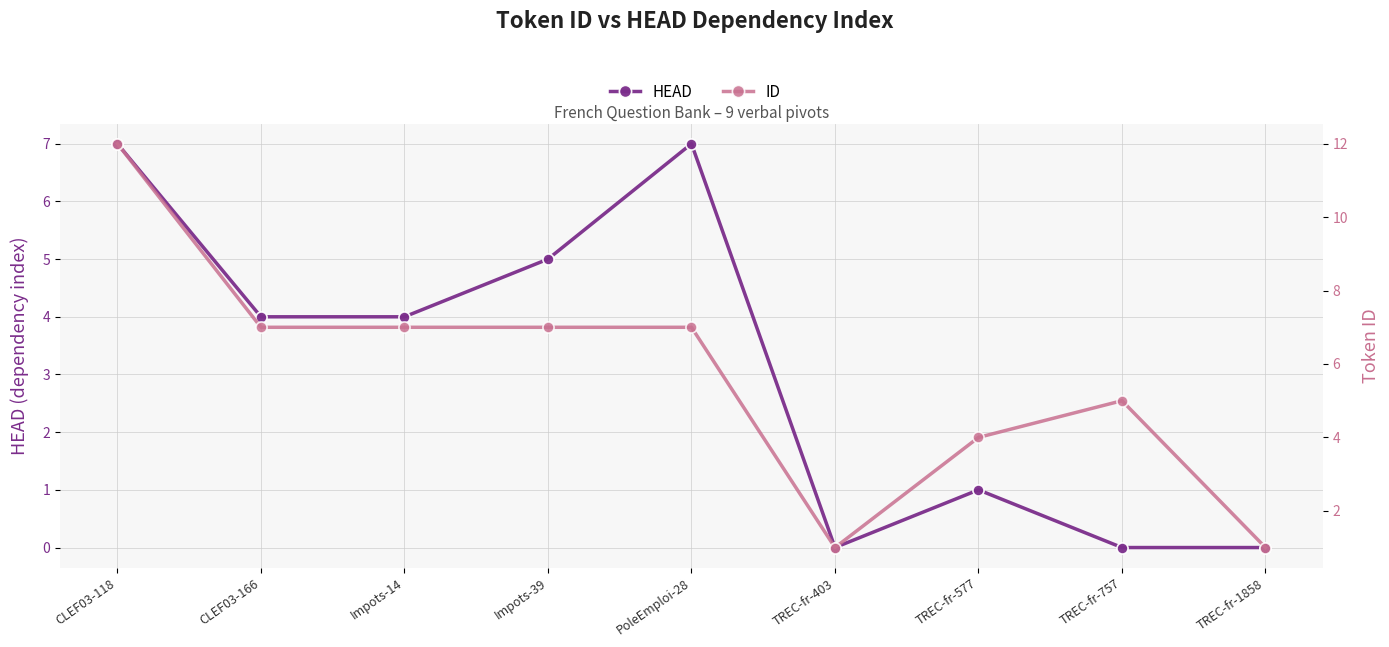

How many values in the ID series are below 7?

4